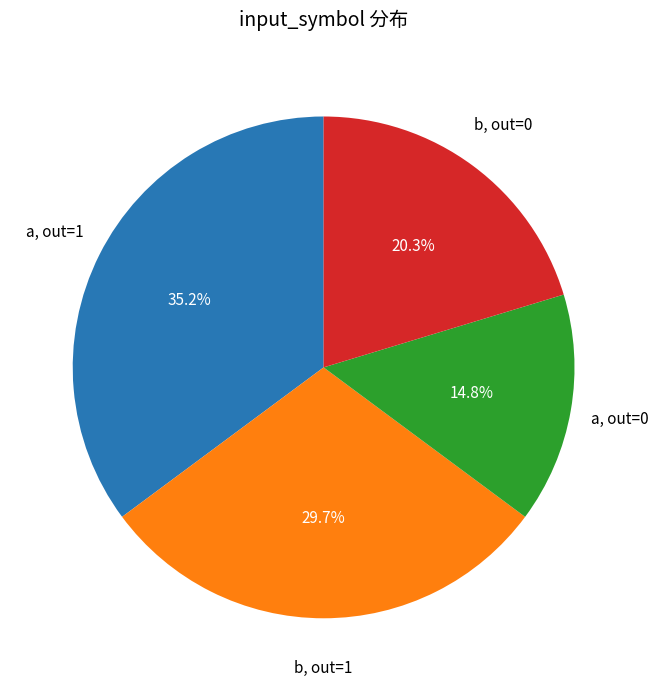

Does any single category account for the majority?

No